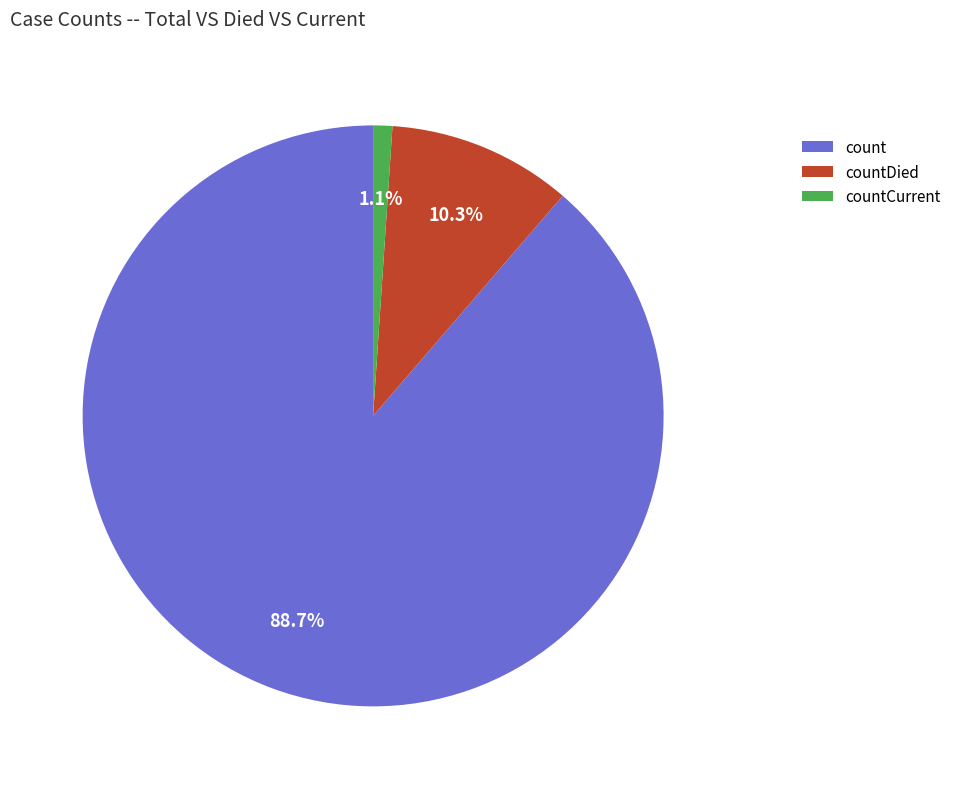

To the nearest percent, what is the combined percentage of countCurrent and countDied?

11%